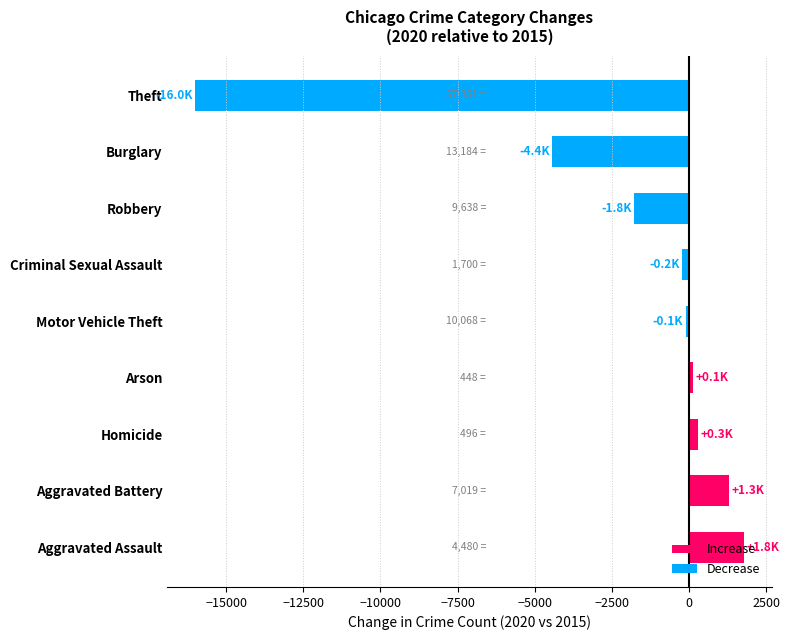

Are the bars grouped side by side (vs. stacked)?

No